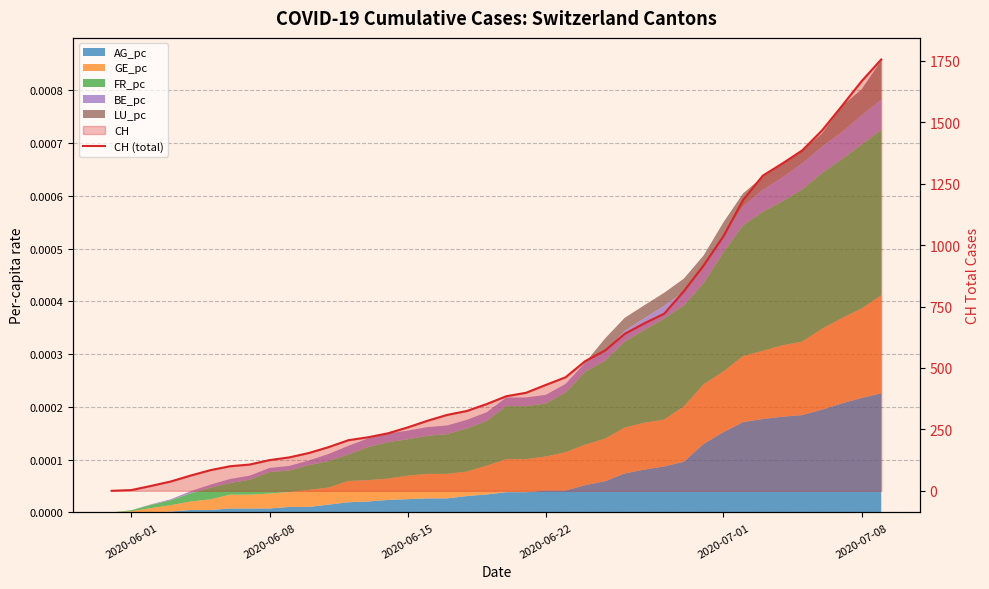

What is the value of the 5th point from the left?

62